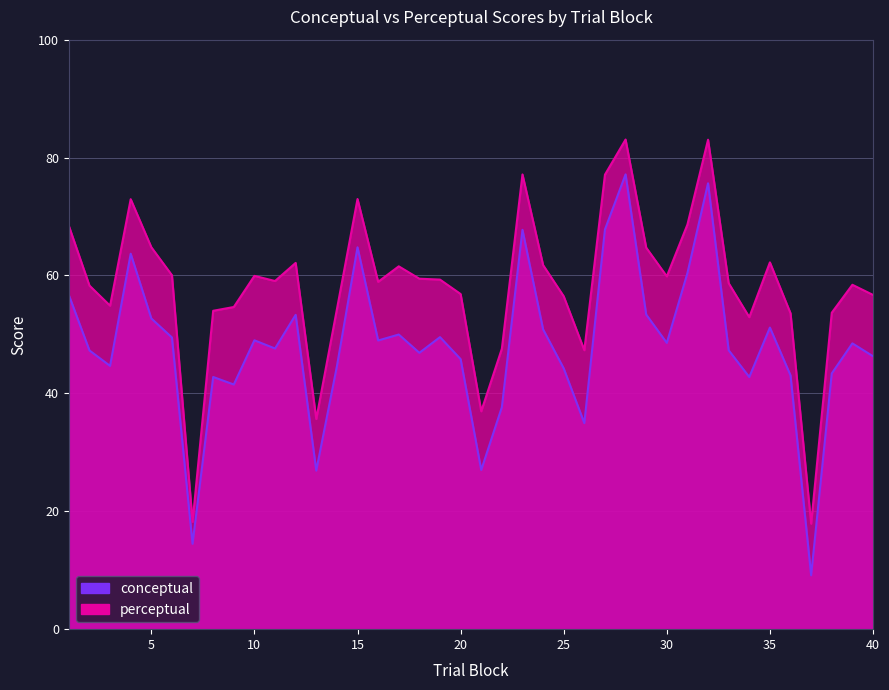

Where is conceptual nearest to the value 43?

36